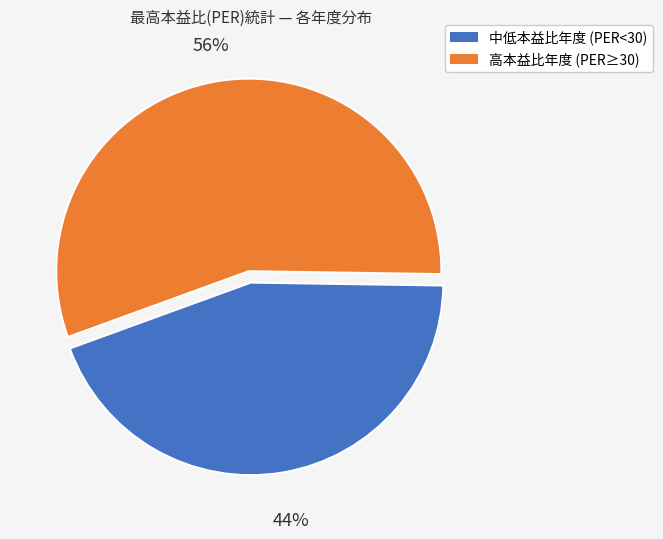

How many segments does this pie chart have?

2